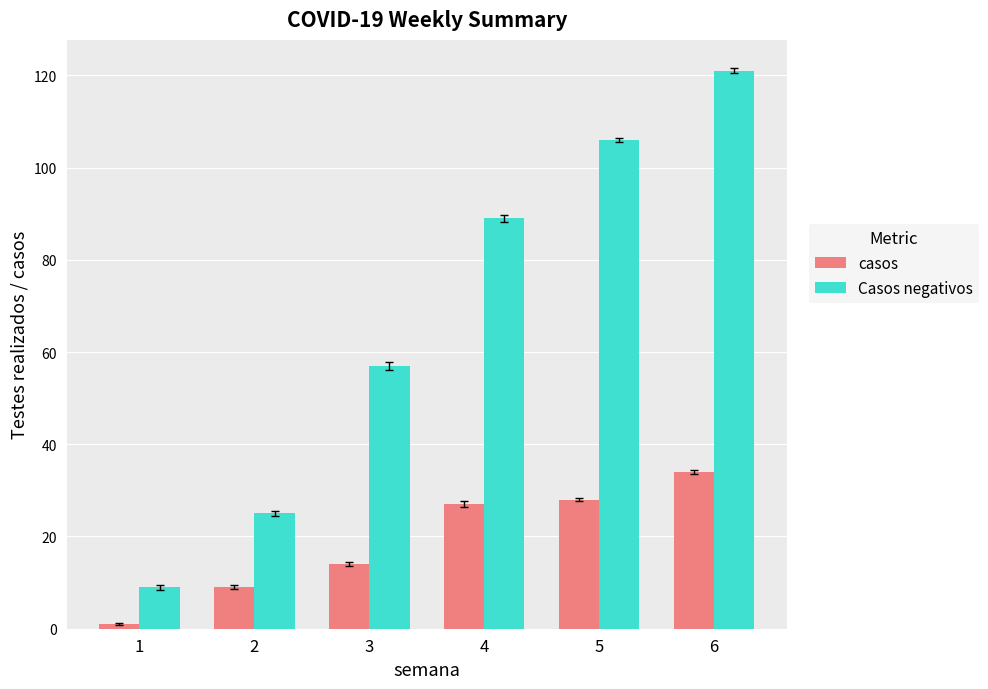

What is the value of the Casos negativos bar at the 6th from the left?

121